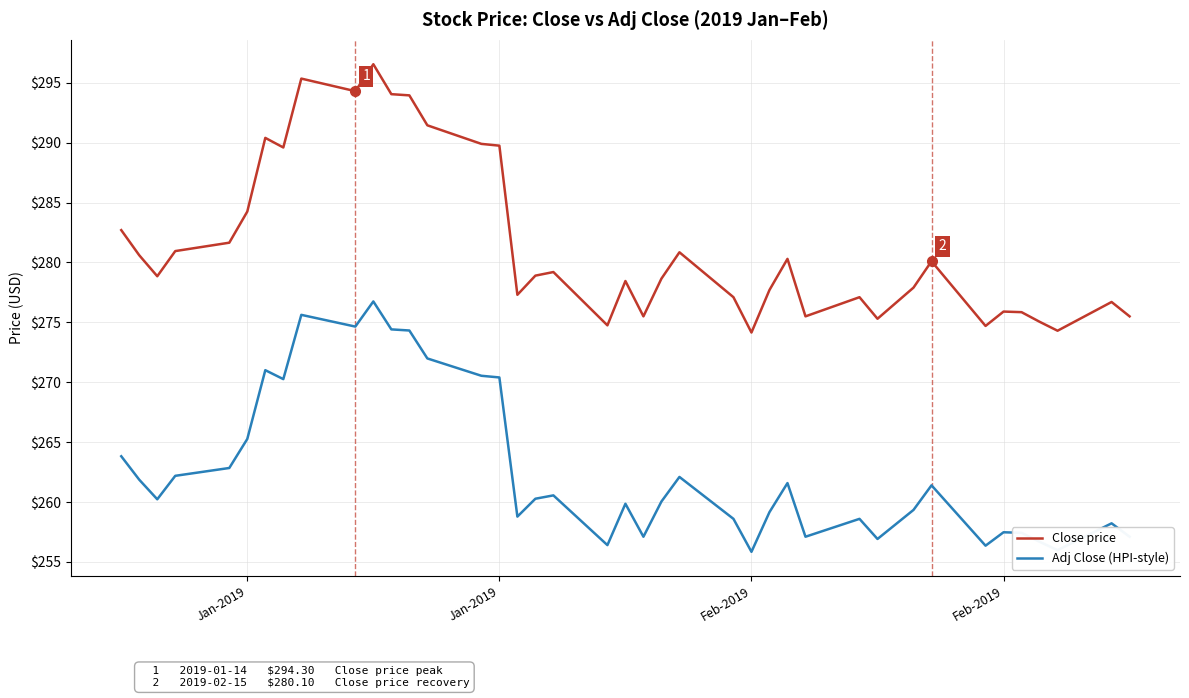

What are all the series names shown in the legend?

Close price, Adj Close (HPI-style)